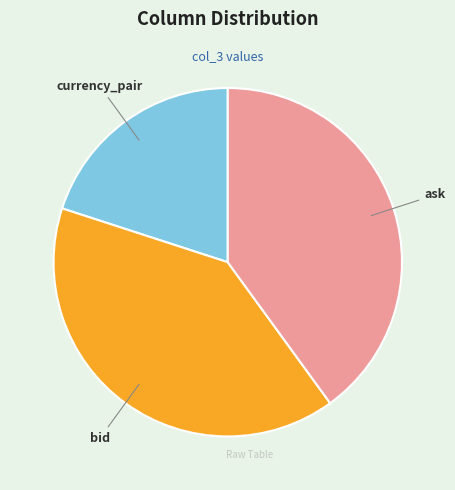

Do ask and currency_pair together represent more than half of the pie?

Yes